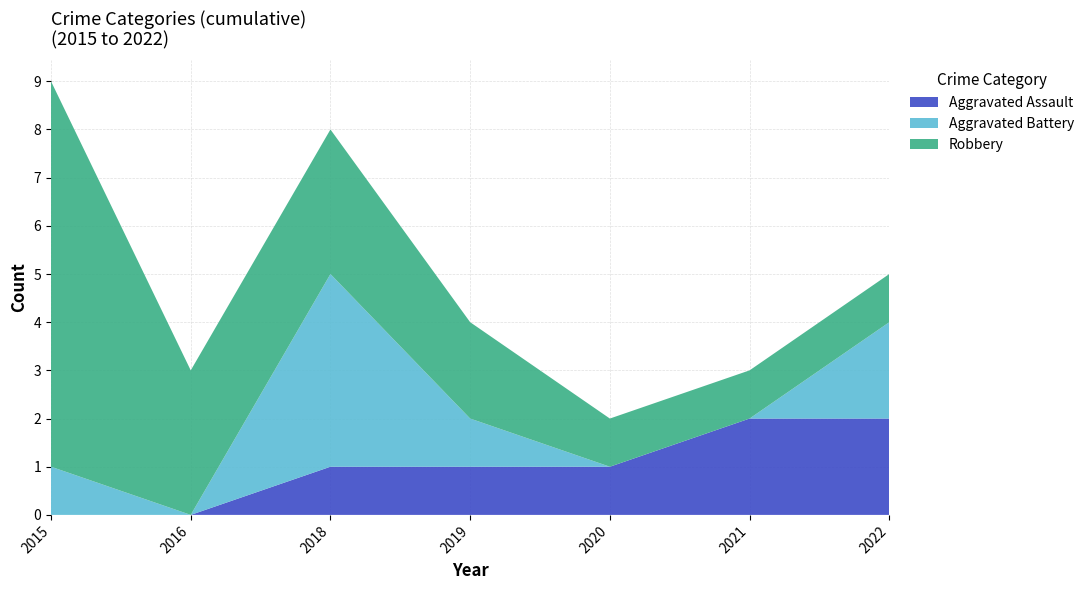

Reading left to right, what are all the values shown in this chart?

Aggravated Assault: 2015=0	2016=0	2018=1	2019=1	2020=1	2021=2	2022=2
Aggravated Battery: 2015=1	2016=0	2018=4	2019=1	2020=0	2021=0	2022=2
Robbery: 2015=8	2016=3	2018=3	2019=2	2020=1	2021=1	2022=1